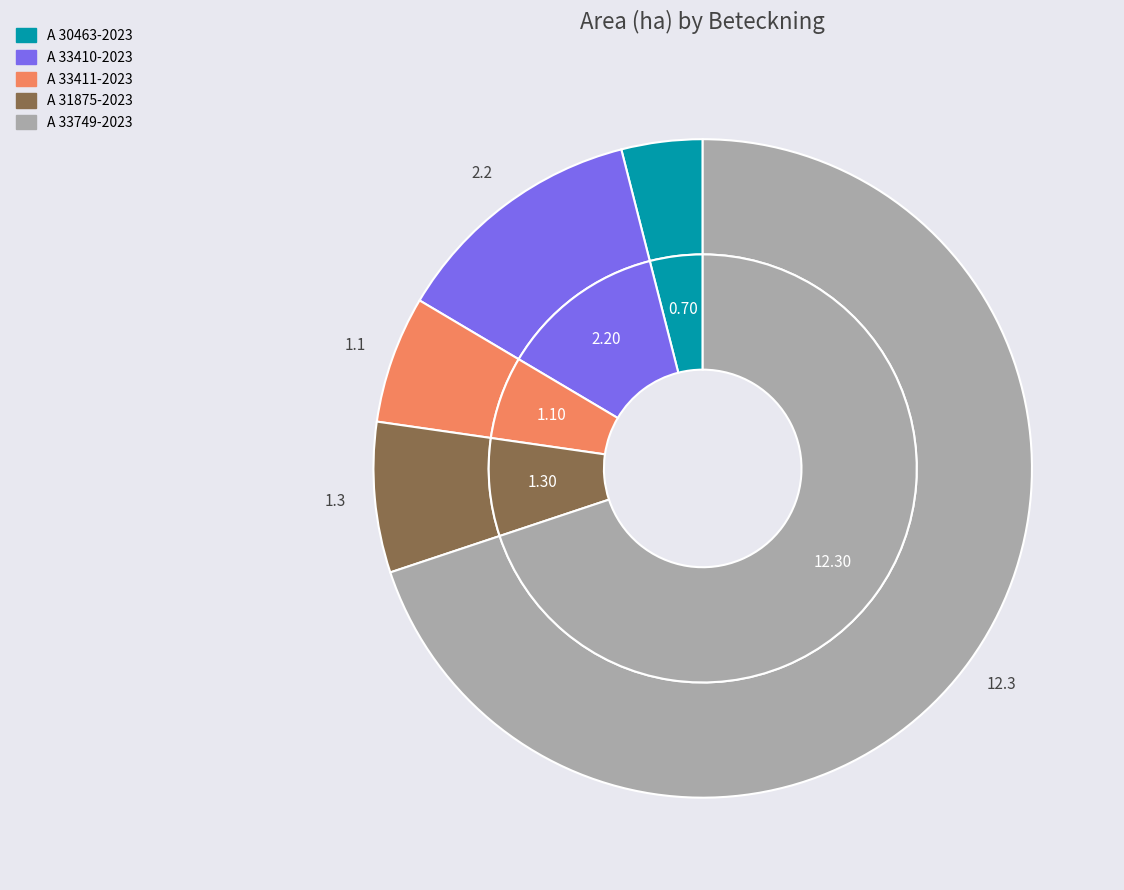

Between A 33410-2023 and A 33411-2023, which is larger?

A 33410-2023